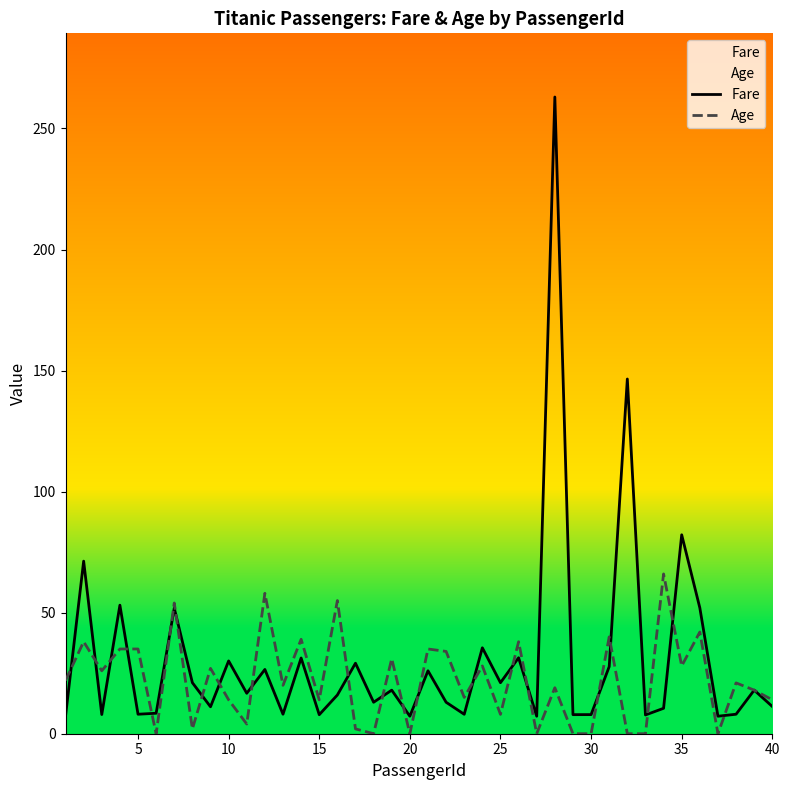

Read the Age value at 15.

14.0